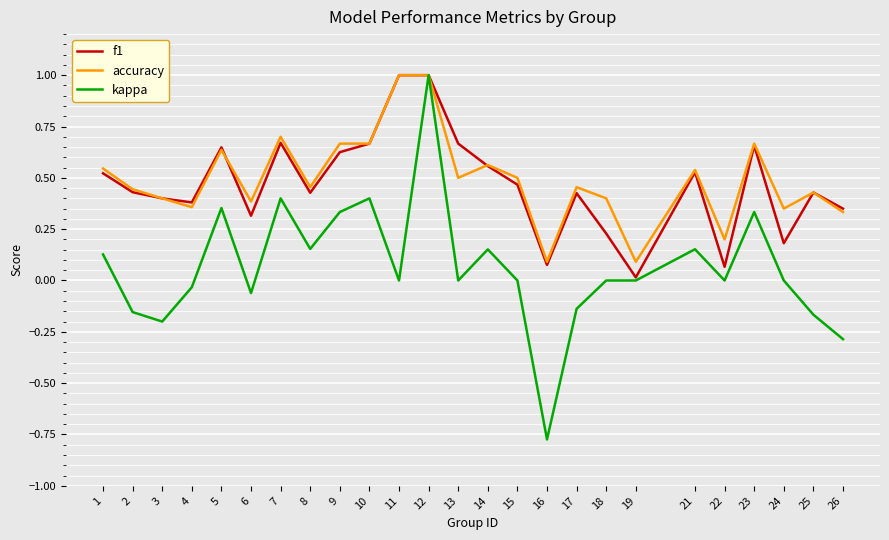

The kappa series shows 0.7 at 7. True or false?

False